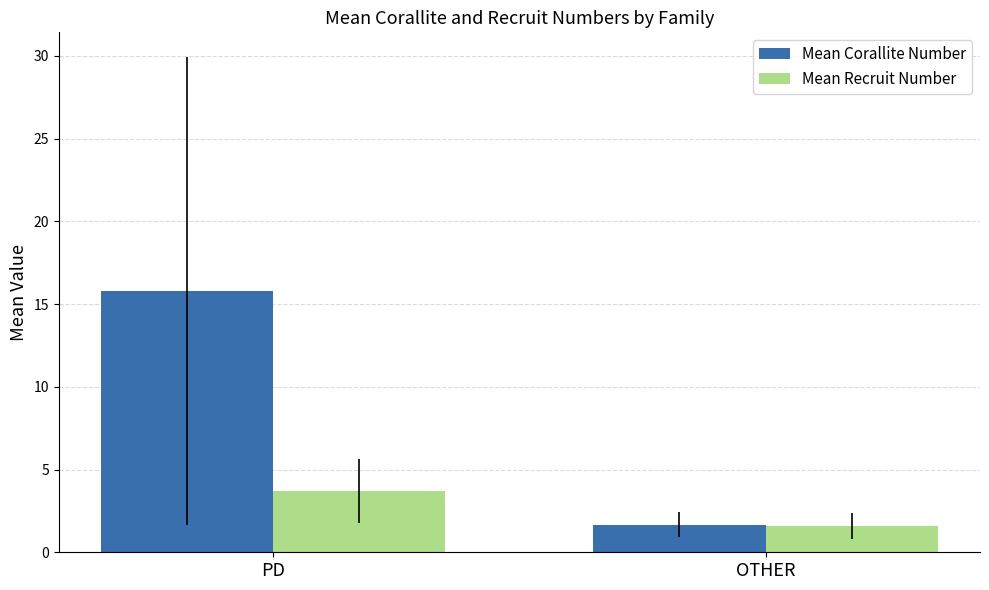

Which series changed the most between PD and OTHER?

Mean Corallite Number